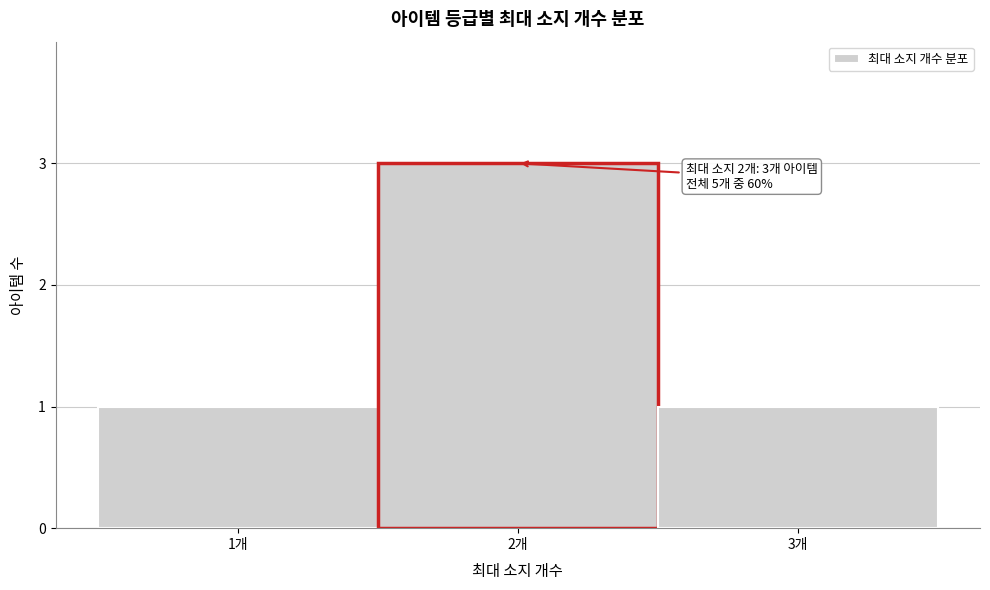

Over which range of the x-axis is the bar tallest?

1.5 to 2.5